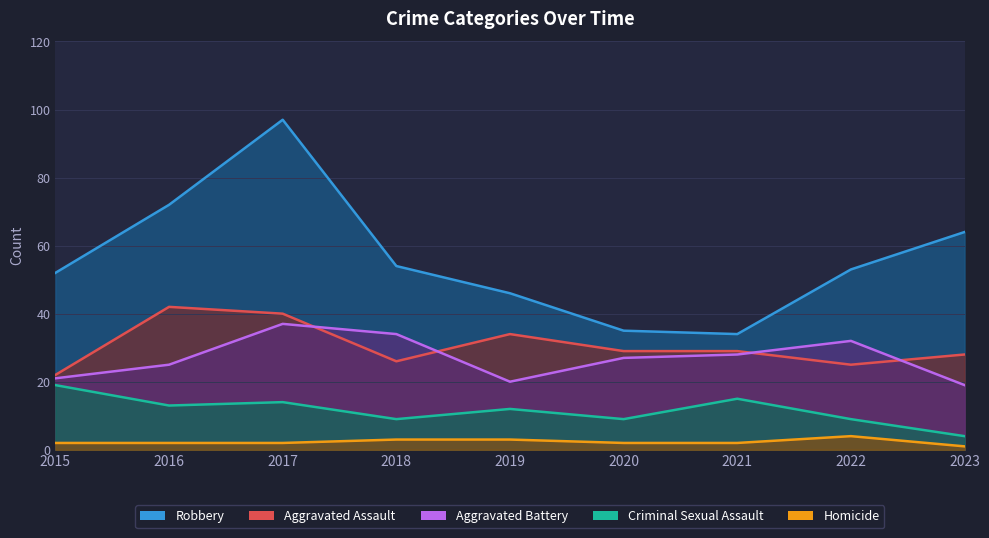

What is the total value across all series at 2019?

115